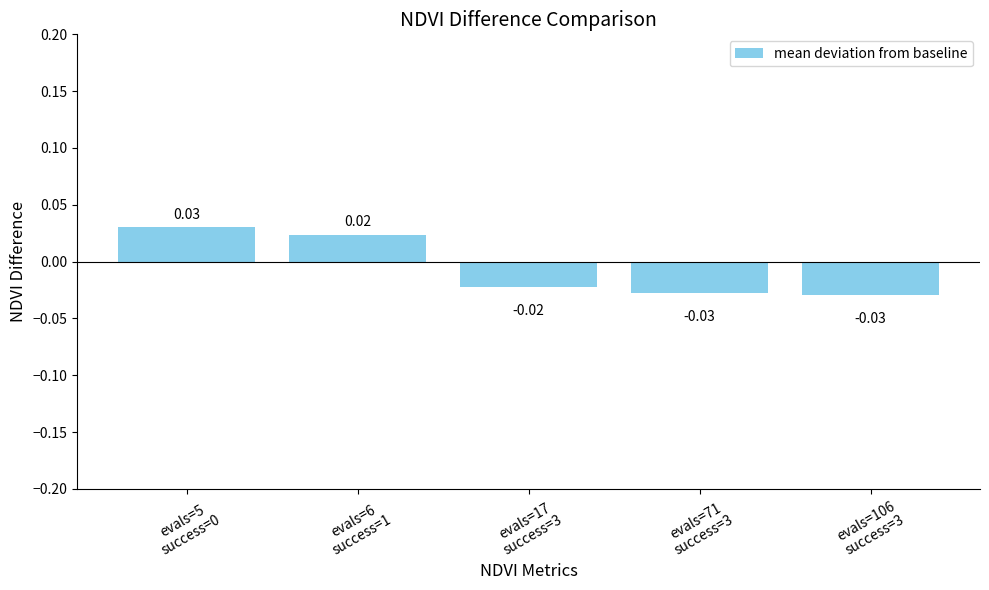

Reading right to left, what are all the values shown in this chart?

evals=106
success=3=-0.0	evals=71
success=3=-0.0	evals=17
success=3=-0.0	evals=6
success=1=0.0	evals=5
success=0=0.0